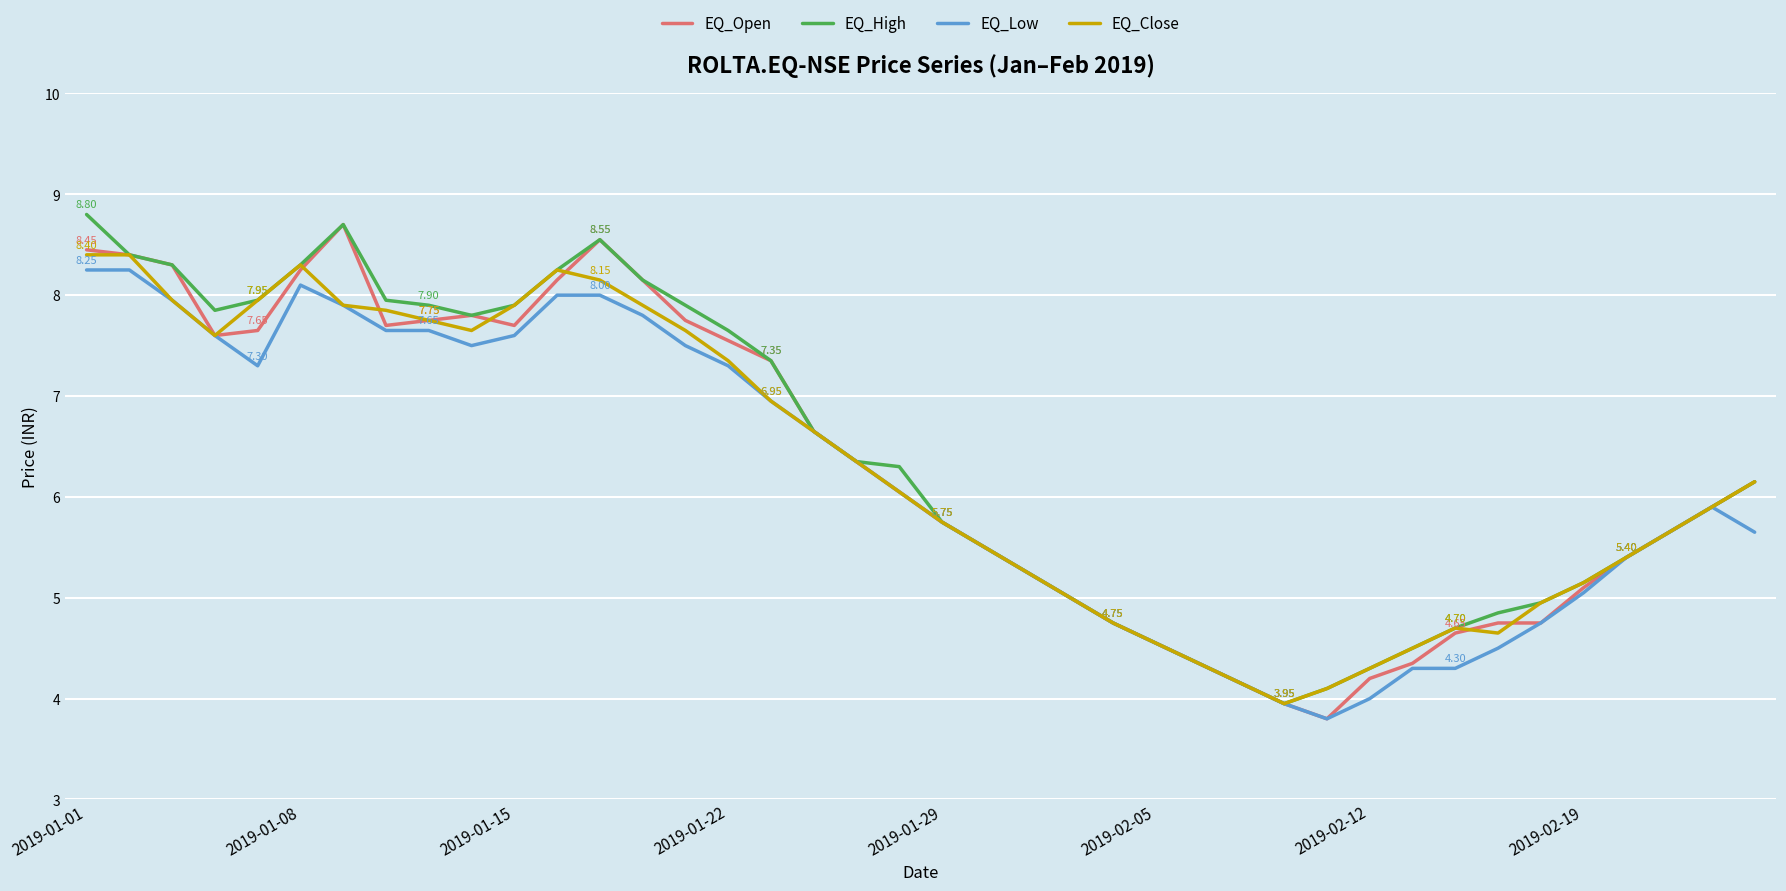

Is this an area chart (filled region under the line)?

No